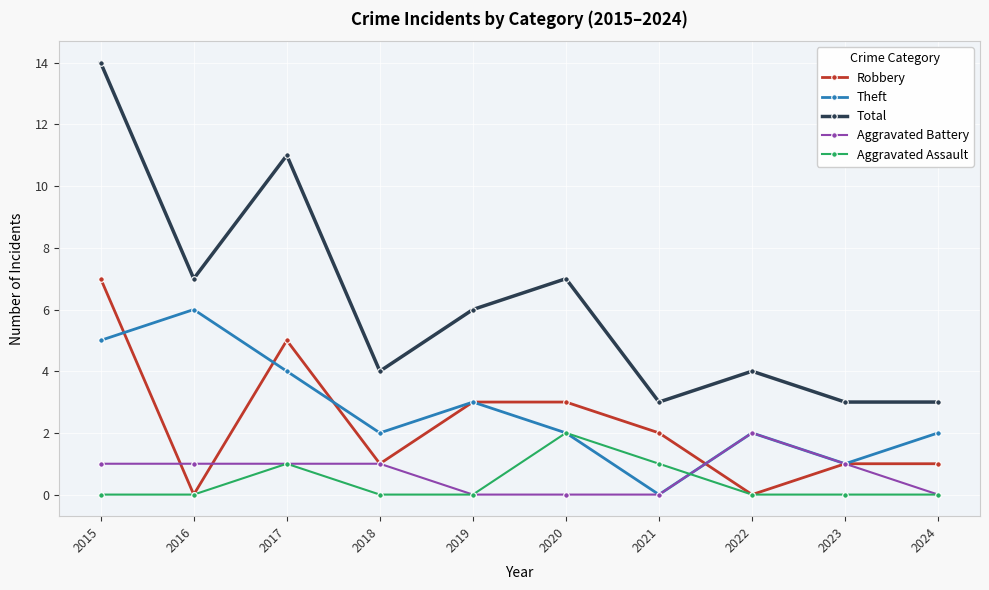

Reading left to right, list all the values displayed in this chart.

Robbery: 2015=7	2016=0	2017=5	2018=1	2019=3	2020=3	2021=2	2022=0	2023=1	2024=1
Theft: 2015=5	2016=6	2017=4	2018=2	2019=3	2020=2	2021=0	2022=2	2023=1	2024=2
Total: 2015=14	2016=7	2017=11	2018=4	2019=6	2020=7	2021=3	2022=4	2023=3	2024=3
Aggravated Battery: 2015=1	2016=1	2017=1	2018=1	2019=0	2020=0	2021=0	2022=2	2023=1	2024=0
Aggravated Assault: 2015=0	2016=0	2017=1	2018=0	2019=0	2020=2	2021=1	2022=0	2023=0	2024=0